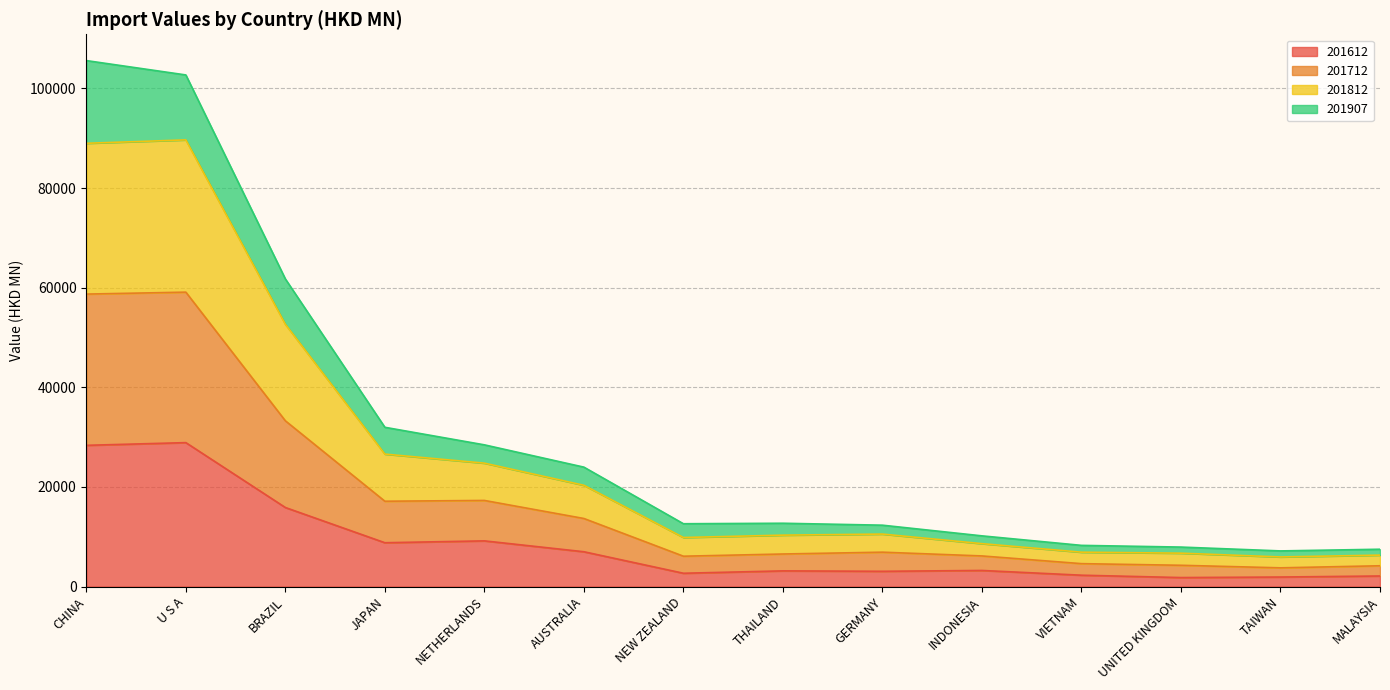

Which category has the highest value across all series?

CHINA